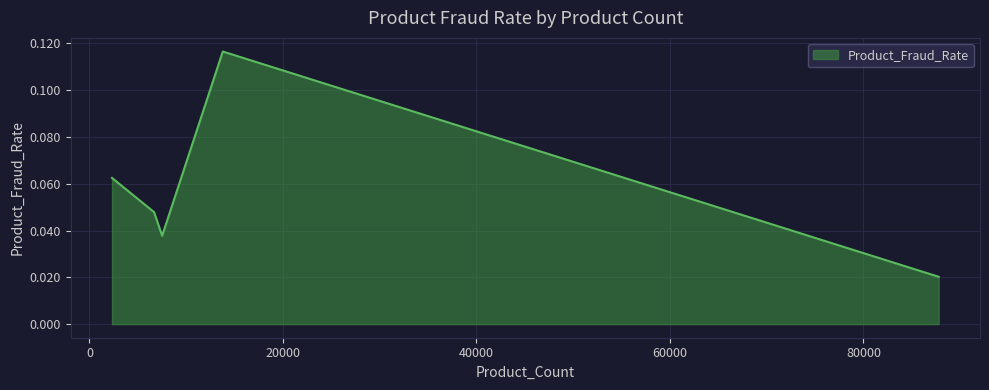

What is the sum of all values?

0.3